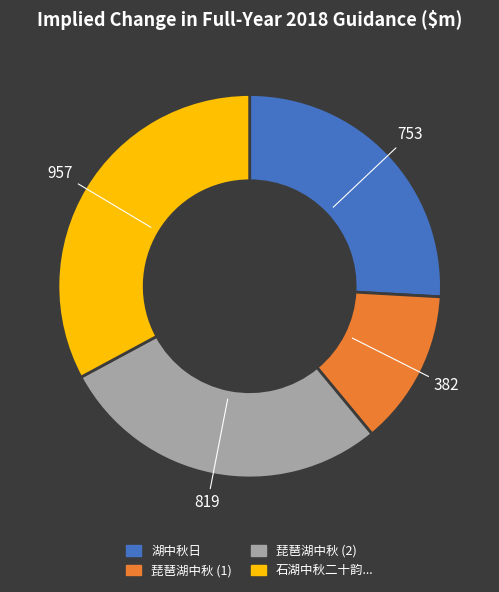

Is there a majority slice in this chart?

No